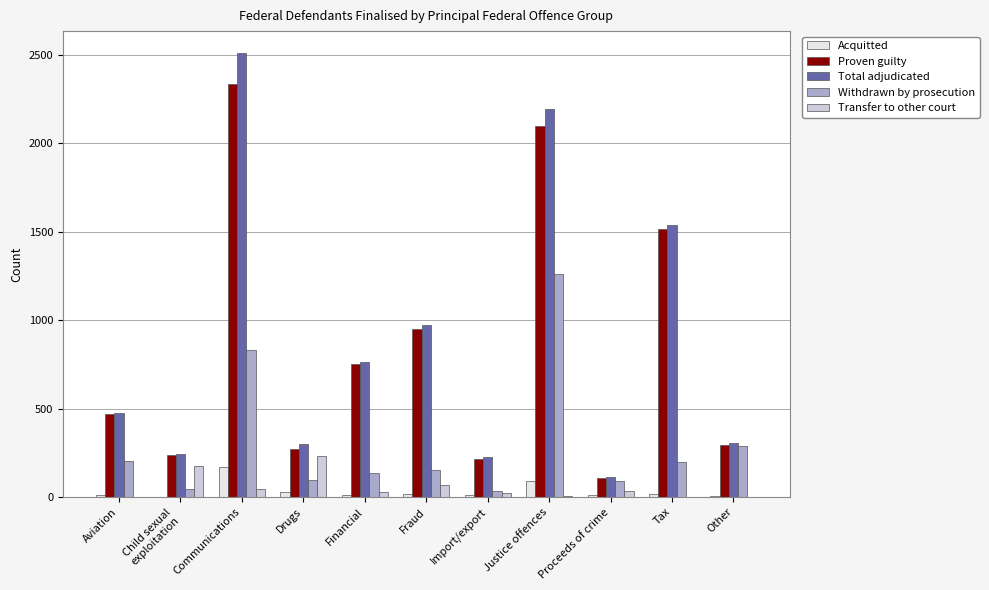

Is it true that Withdrawn by prosecution equals 349 at Justice offences?

False